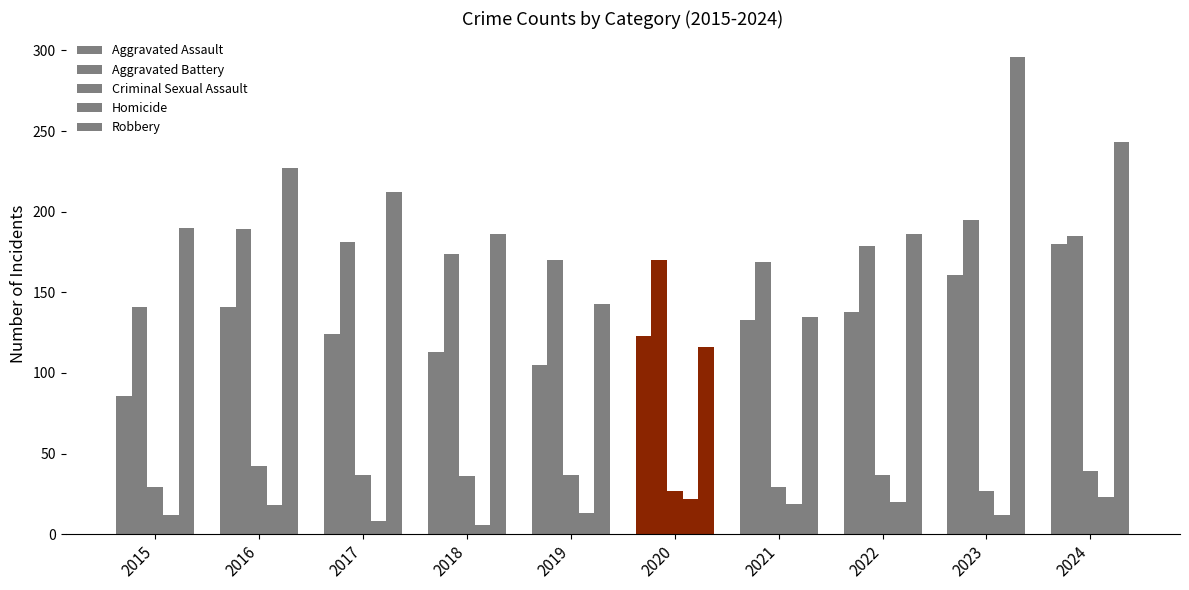

What is the minimum value for Criminal Sexual Assault?

27